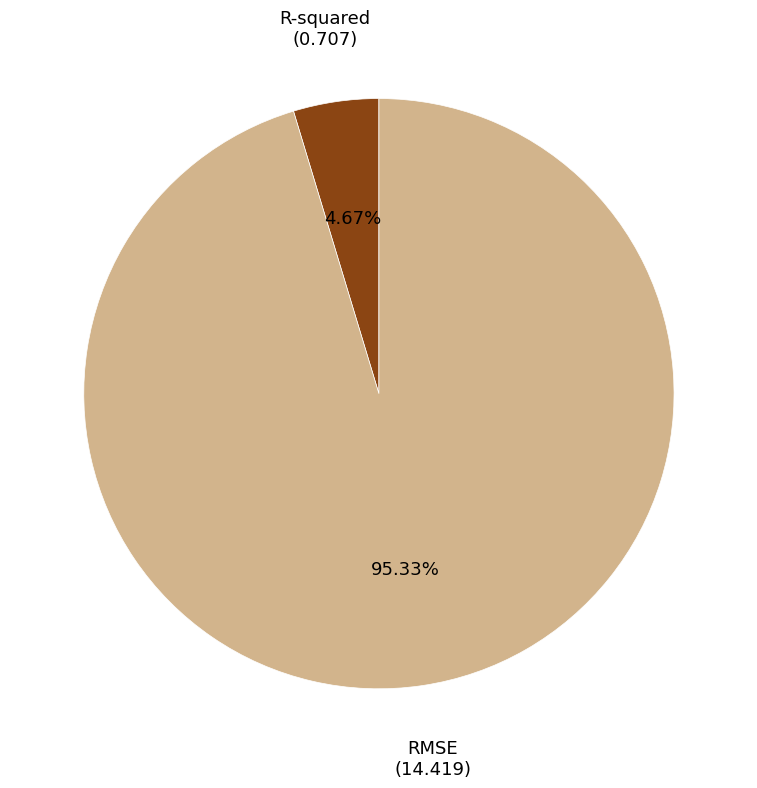

Does any single category account for the majority?

Yes